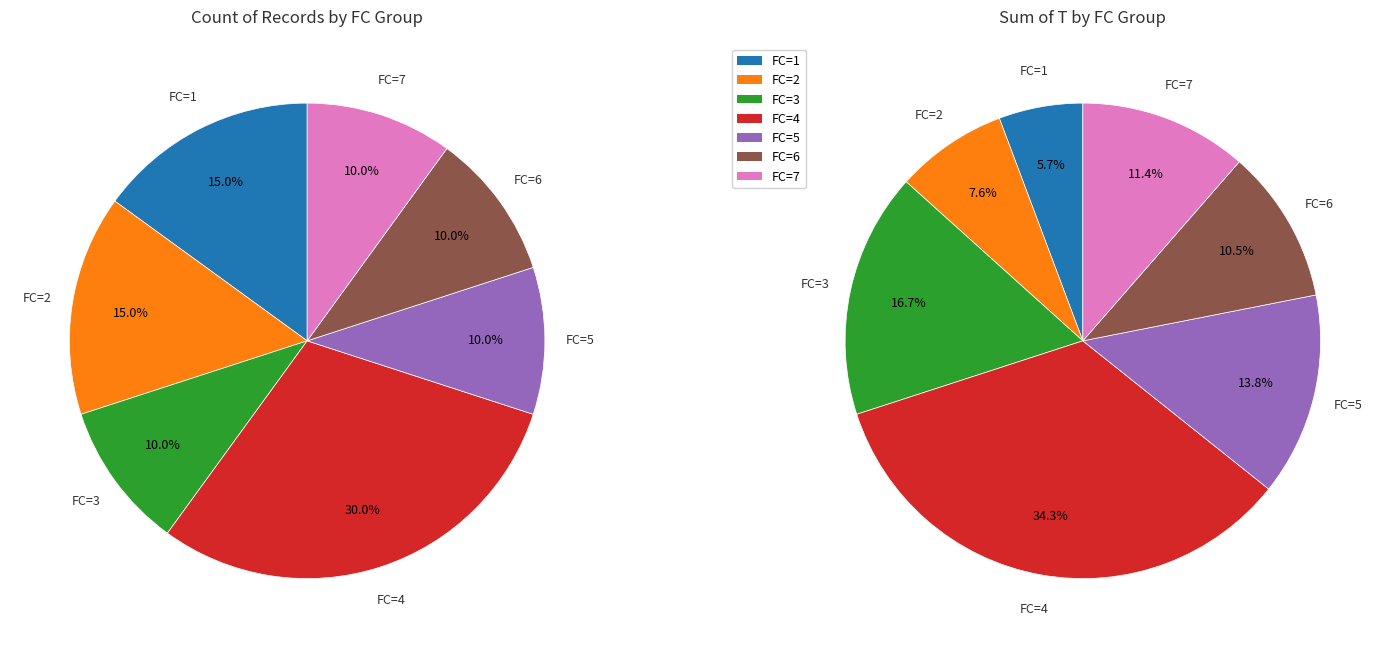

Which category has the biggest portion of the pie?

FC_4